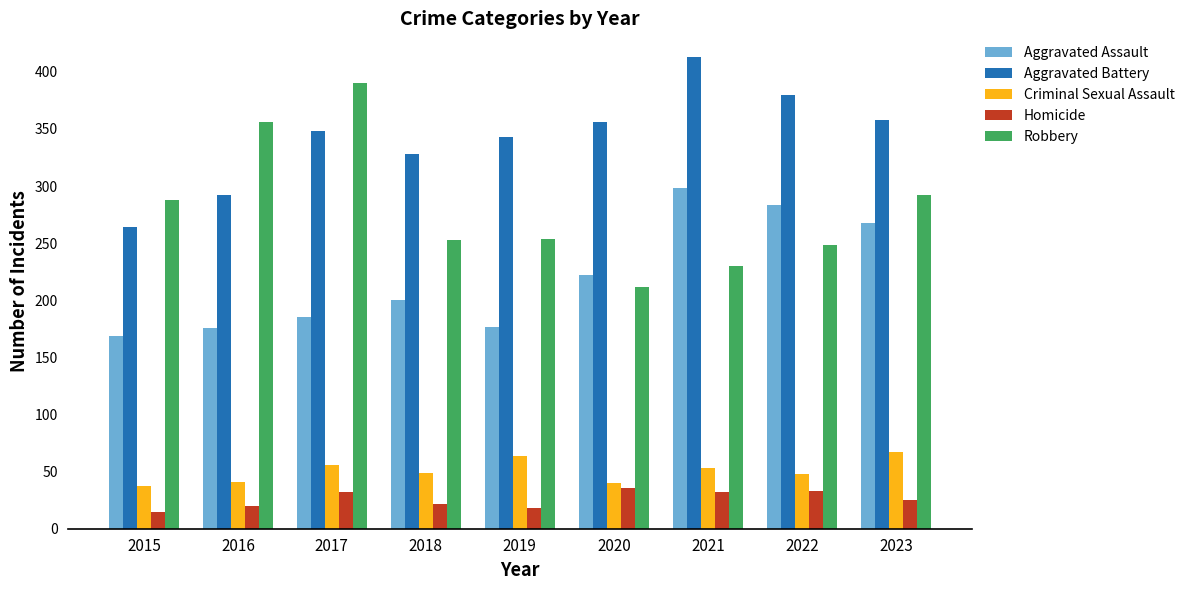

What is the difference between the second highest and minimum values in the Homicide series?

18